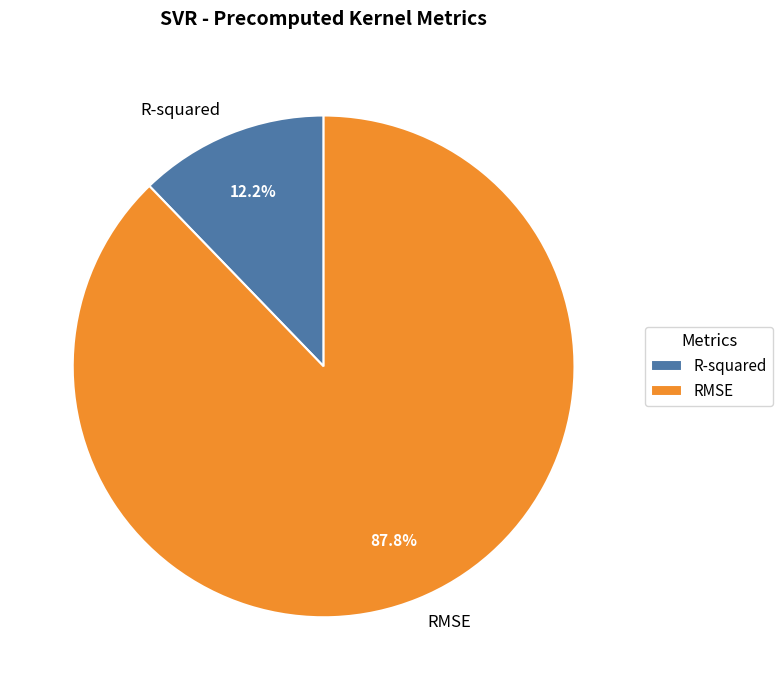

Which category accounts for the majority?

RMSE